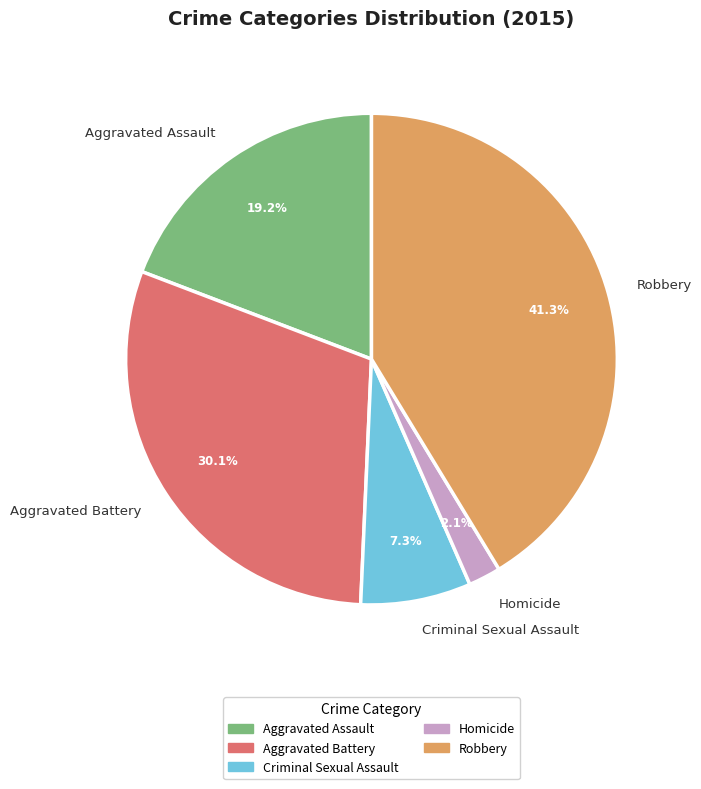

Approximately how many times larger is the value at Homicide compared to Robbery?

0.1